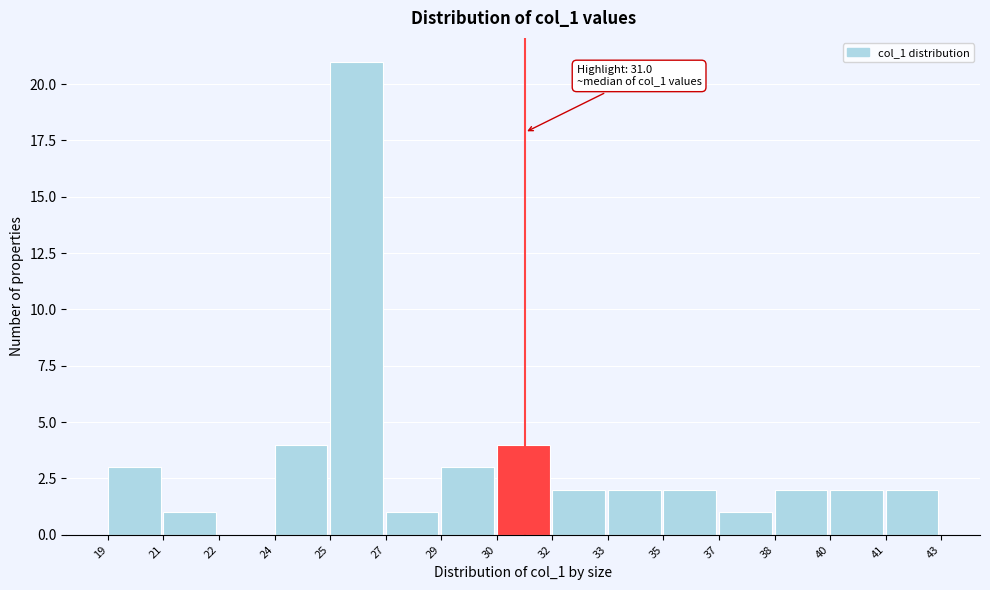

Reading left to right, transcribe all the data shown in this chart.

19=3	21=1	22=0	24=4	25=21	27=1	29=3	30=4	32=2	33=2	35=2	37=1	38=2	40=2	41=2